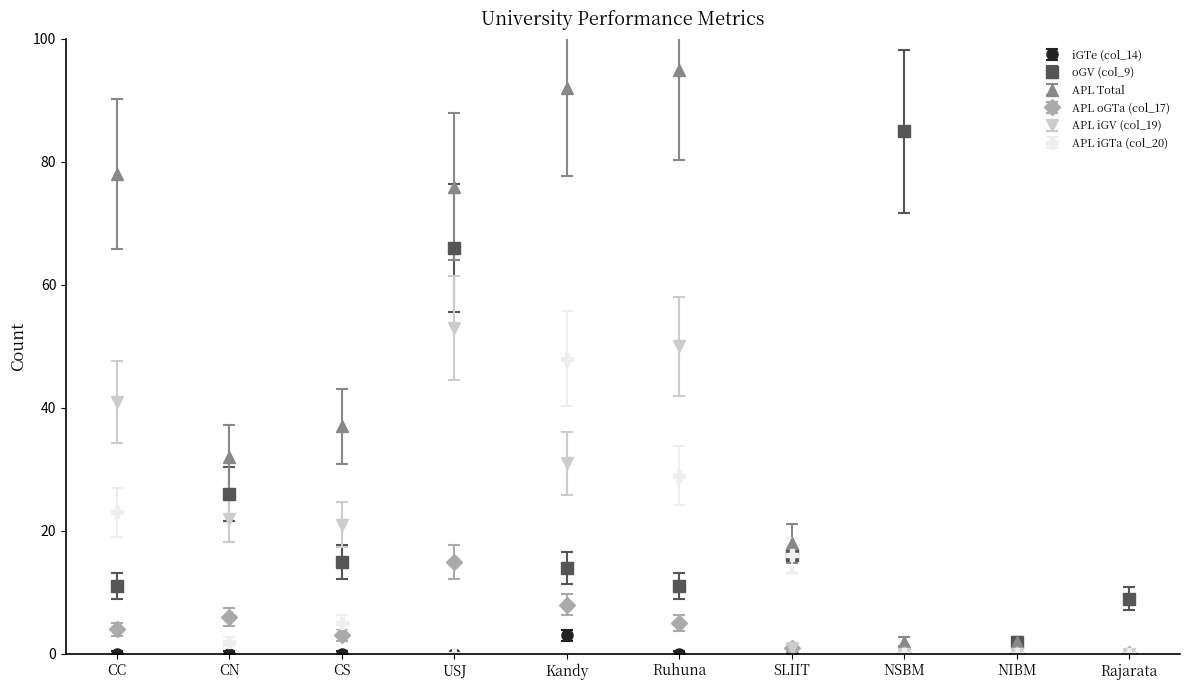

What position from the left is CN?

2